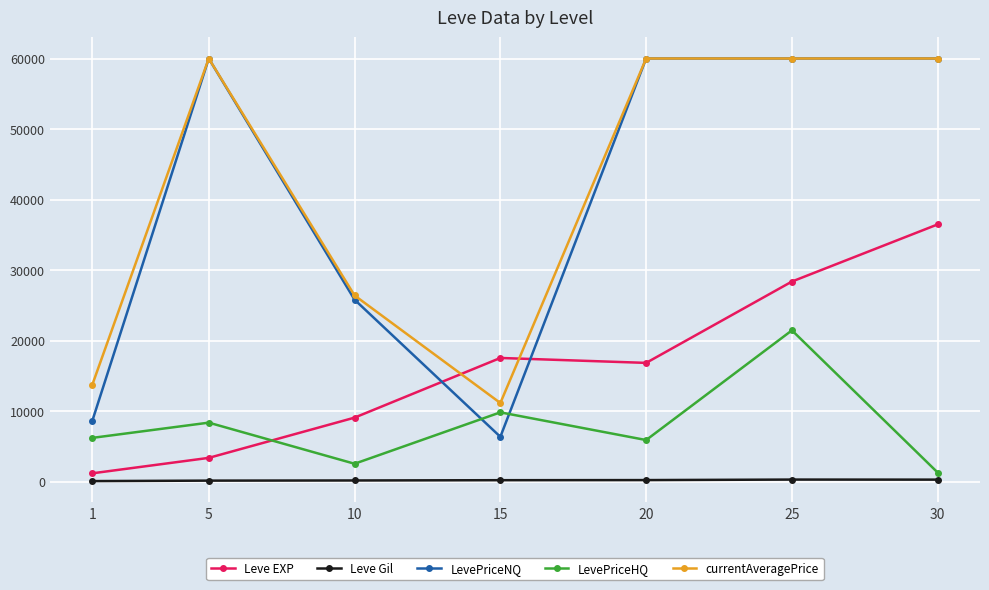

Does the chart display data point markers on the line(s)?

Yes